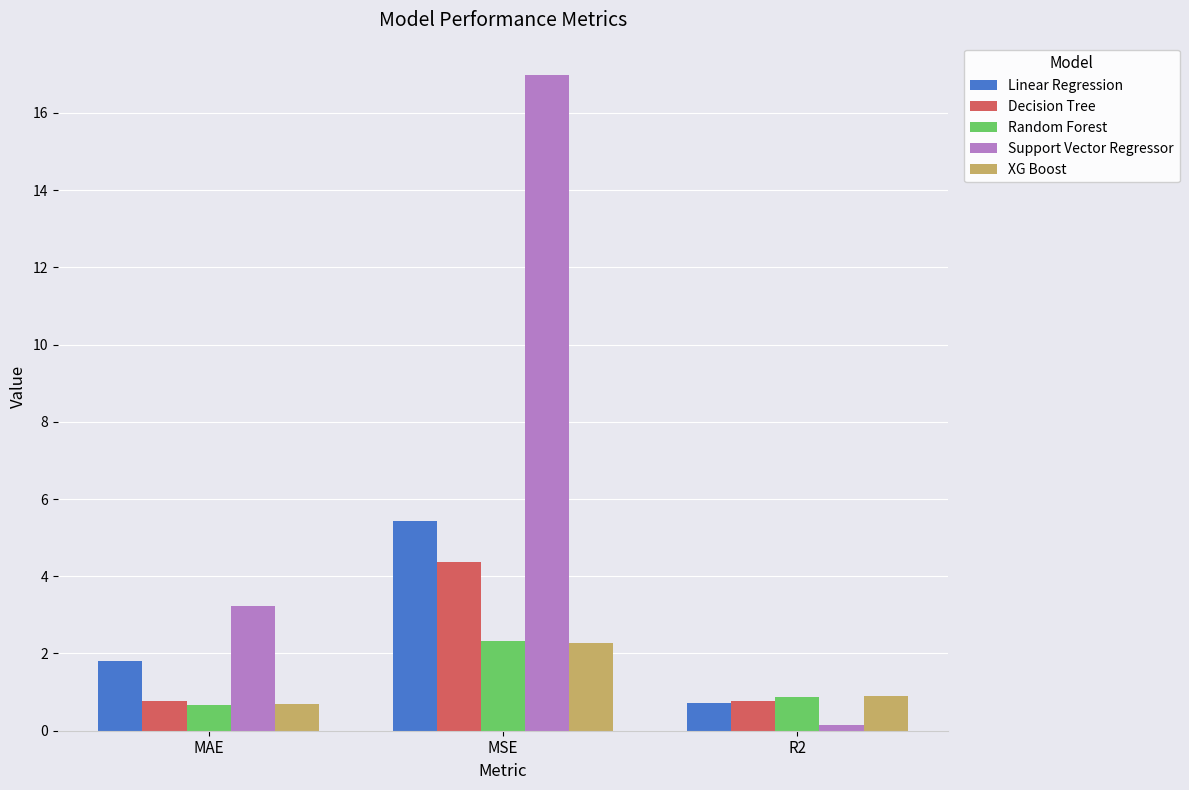

What position from the left is R2?

3